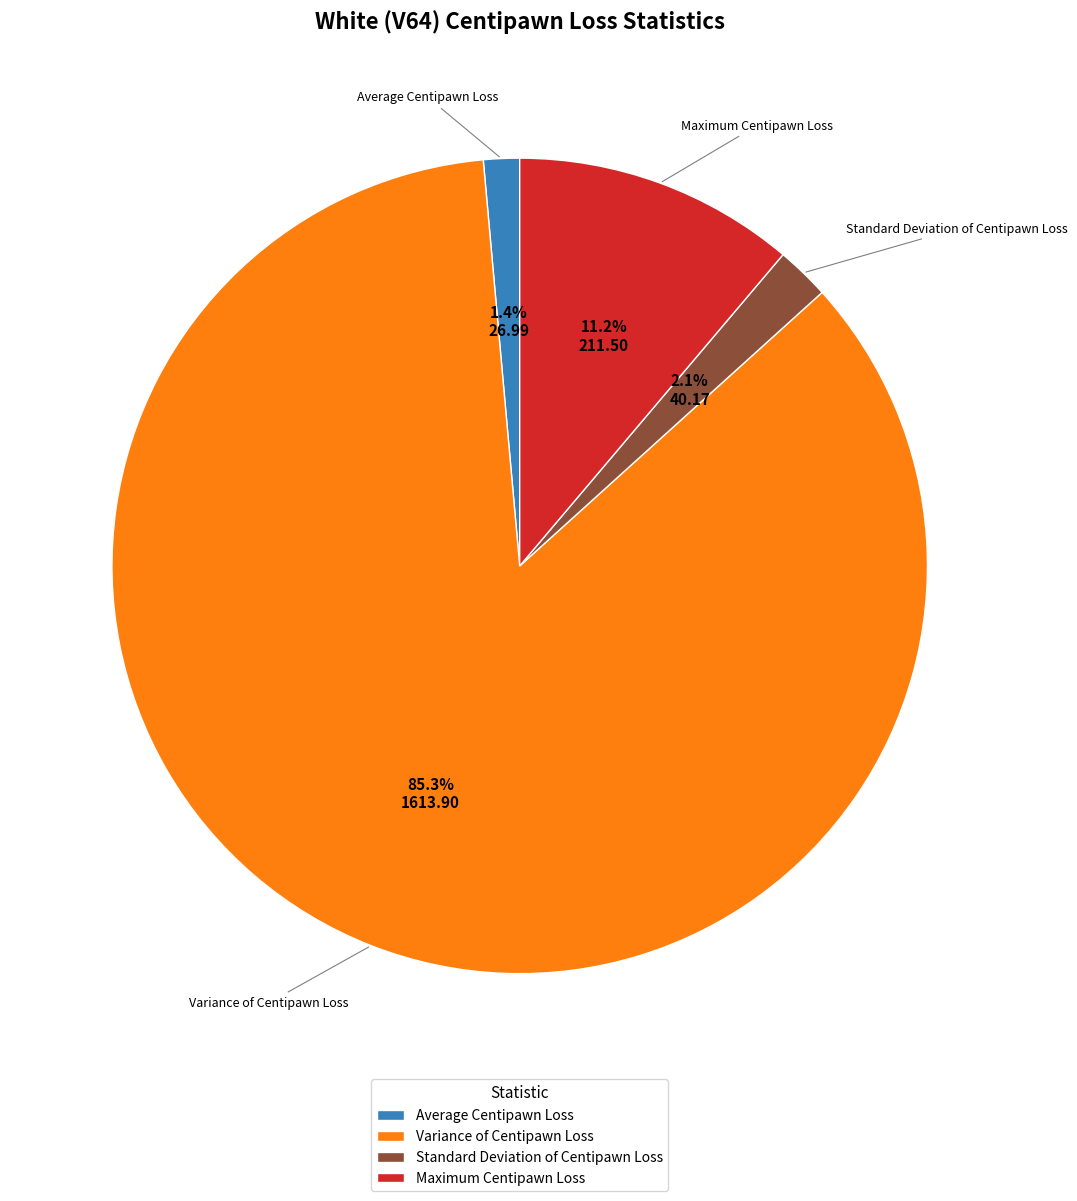

Is it true that Variance of Centipawn Loss is 95% of the pie?

False